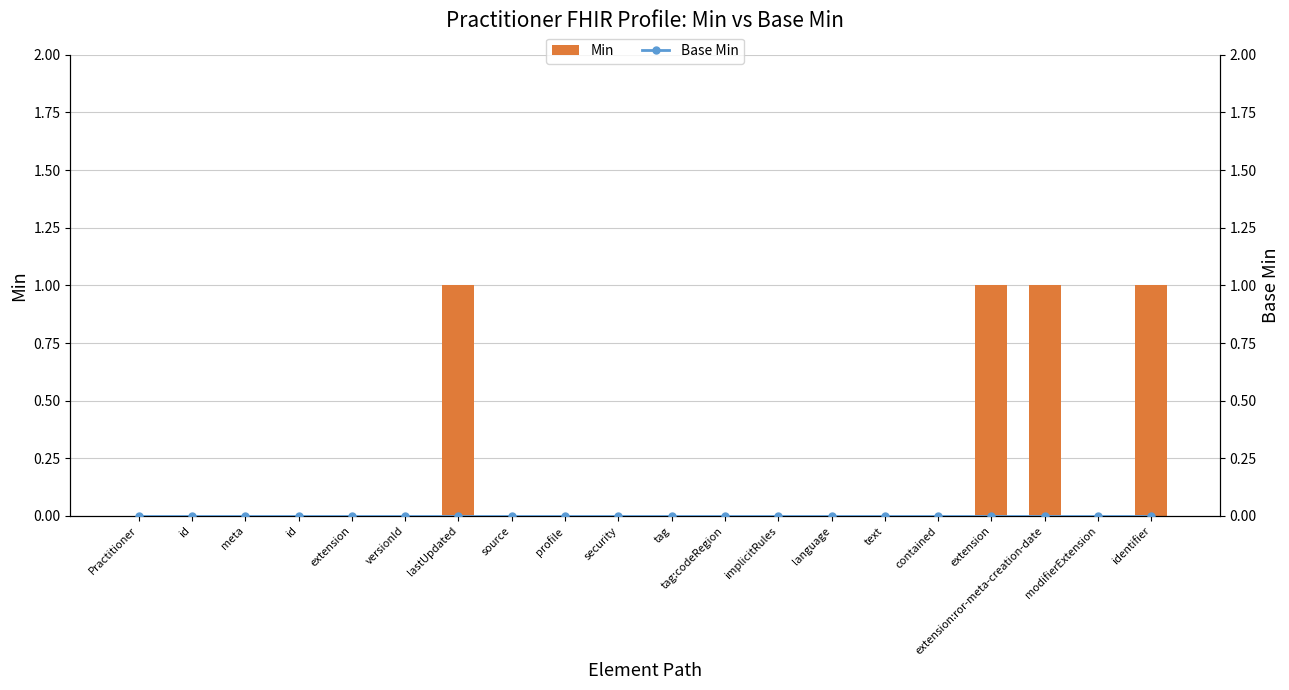

Rank the series at security from highest to lowest value.

Min, Base Min